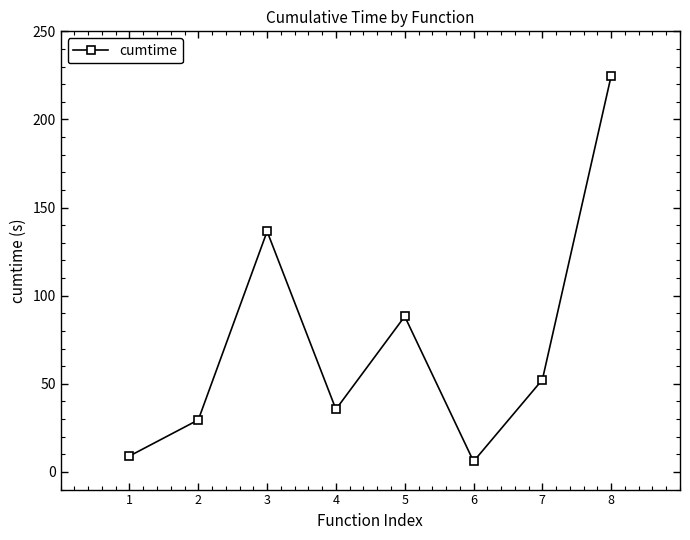

What is the average value?

72.8